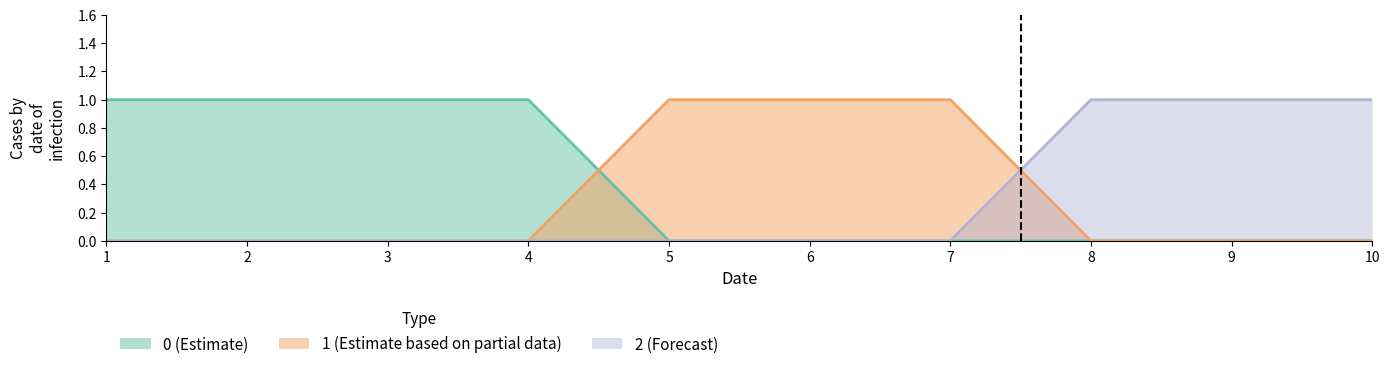

How many values in the 2 series exceed 0?

3